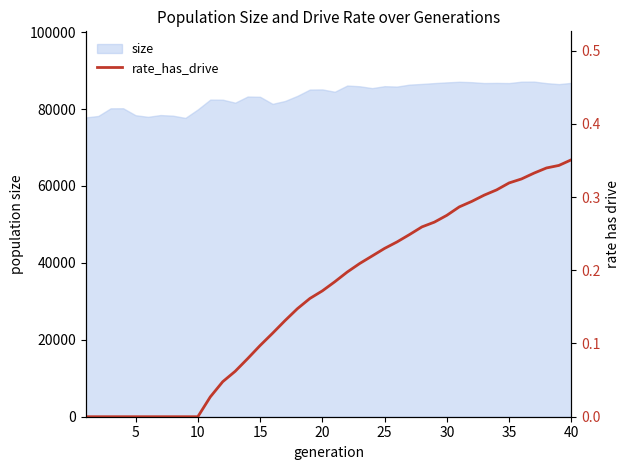

What is the average value?

0.2